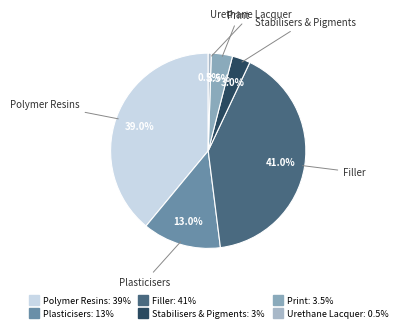

To the nearest percent, what is the combined percentage of Plasticisers and Urethane Lacquer?

14%